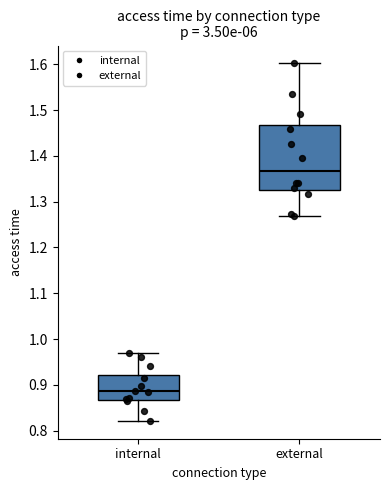

Which box's median line is the highest?

external